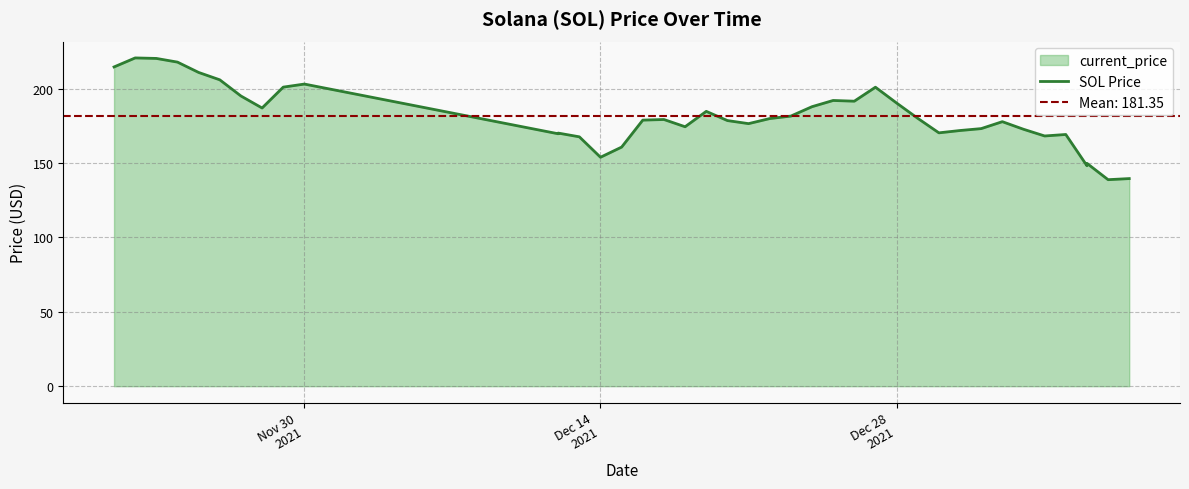

Count the number of values greater than 179.

20